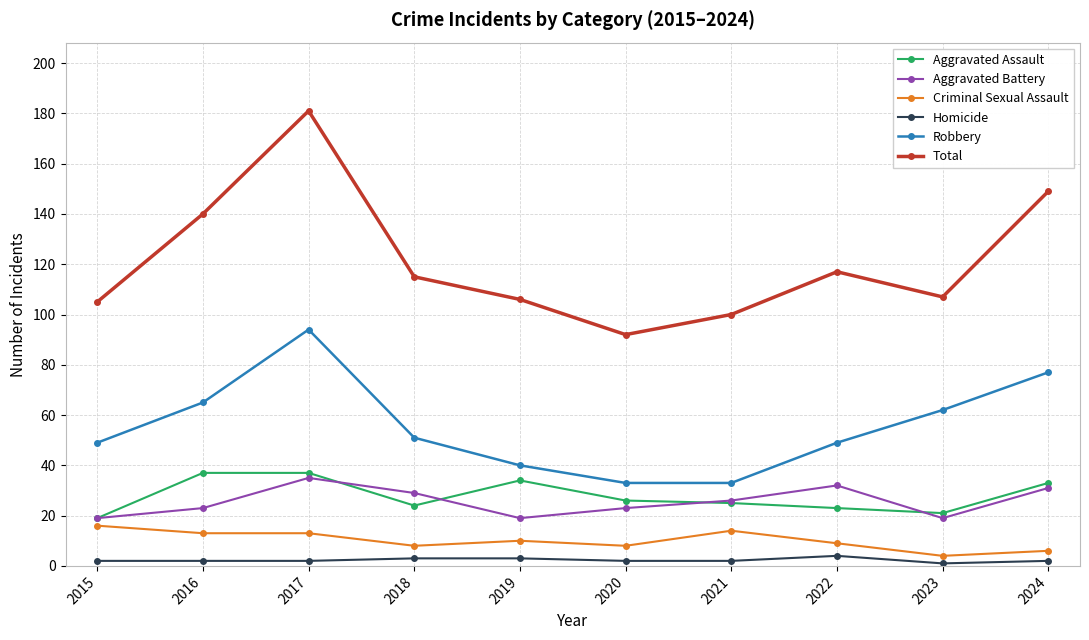

How many lines are shown in the chart?

6